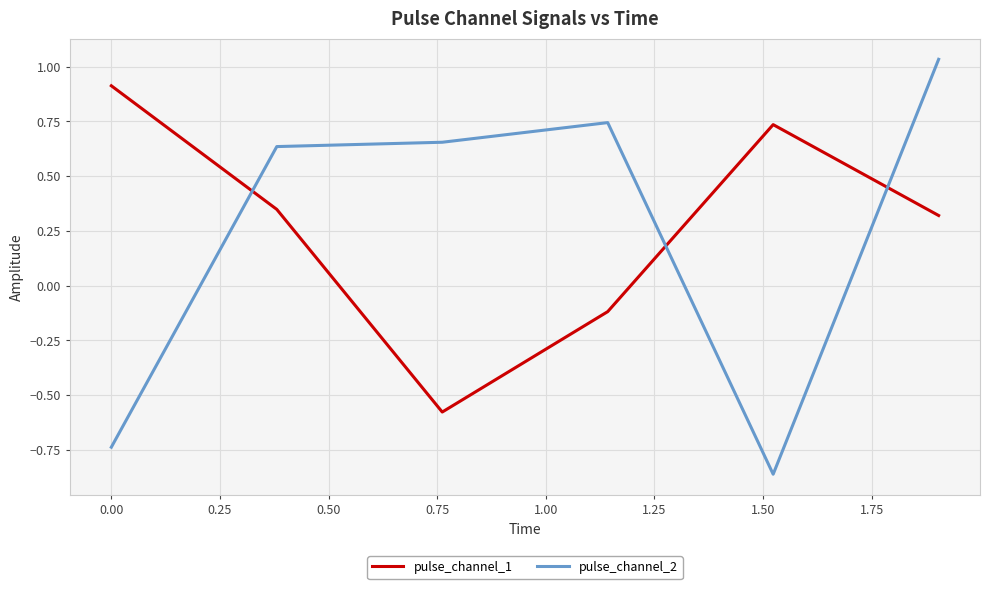

In pulse_channel_1, how many points are lower than both neighbors (excluding endpoints)?

1